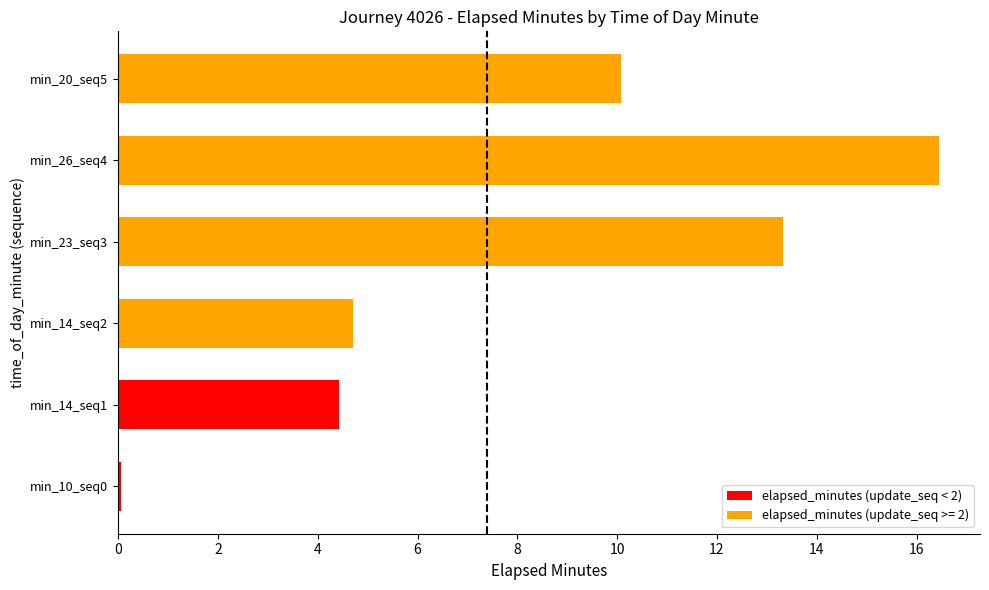

Which category has the highest value across all series?

min_26_seq4